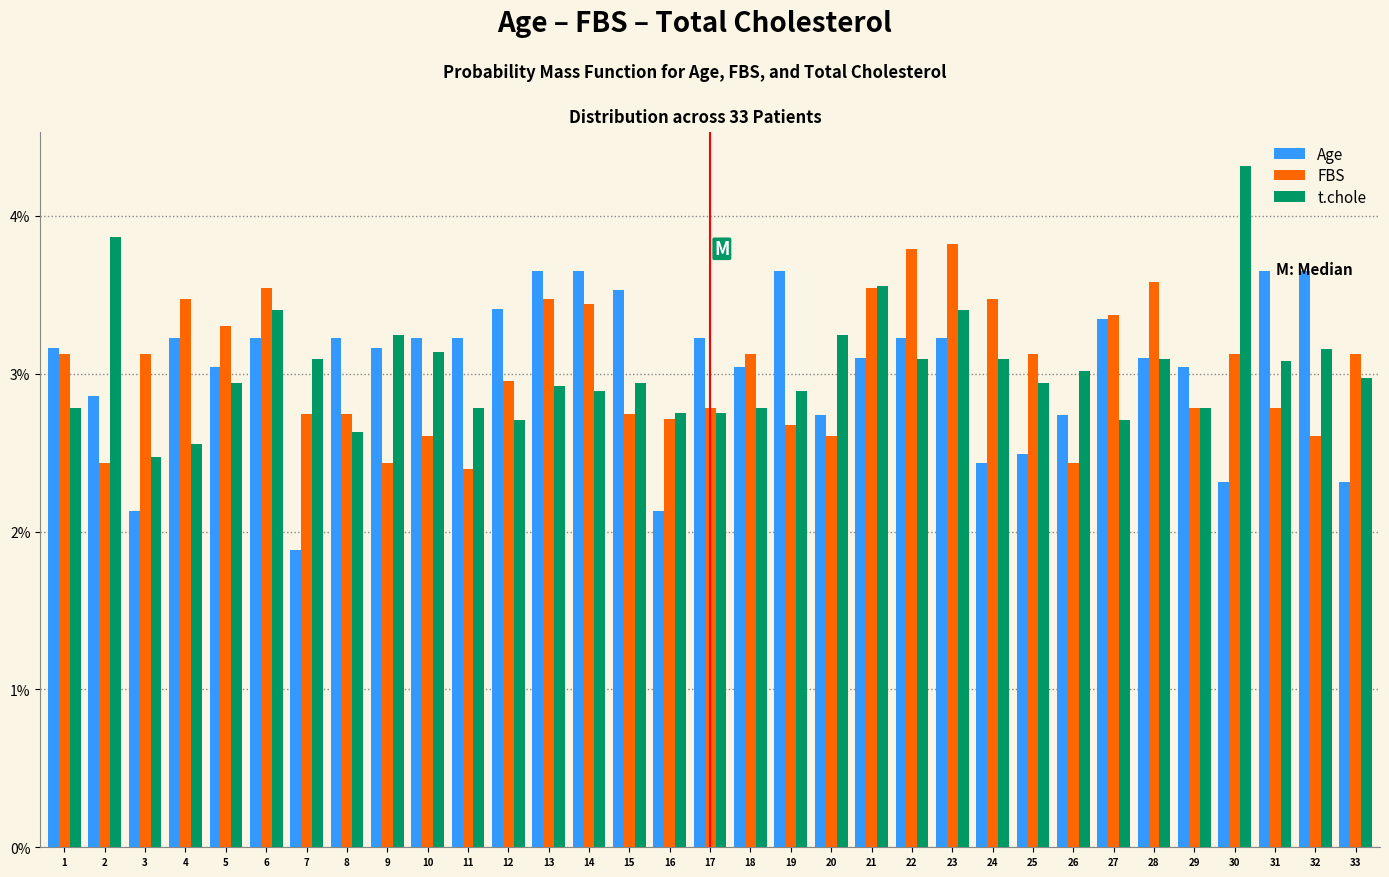

At how many categories does at least one series exceed 2?

33